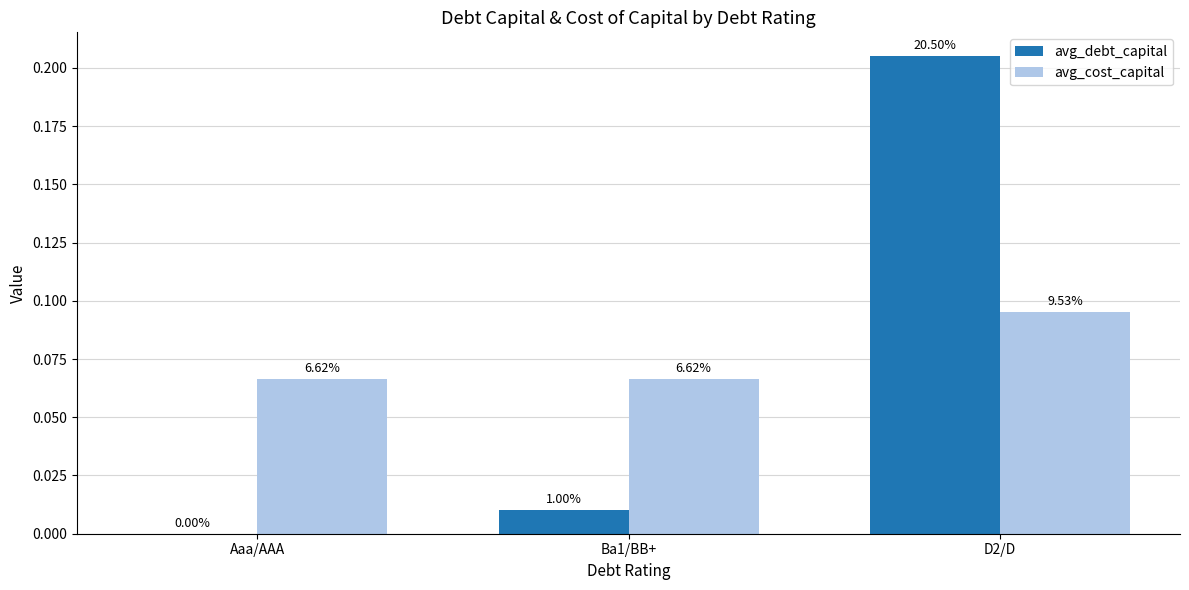

What are all the series names shown in the legend?

avg_debt_capital, avg_cost_capital